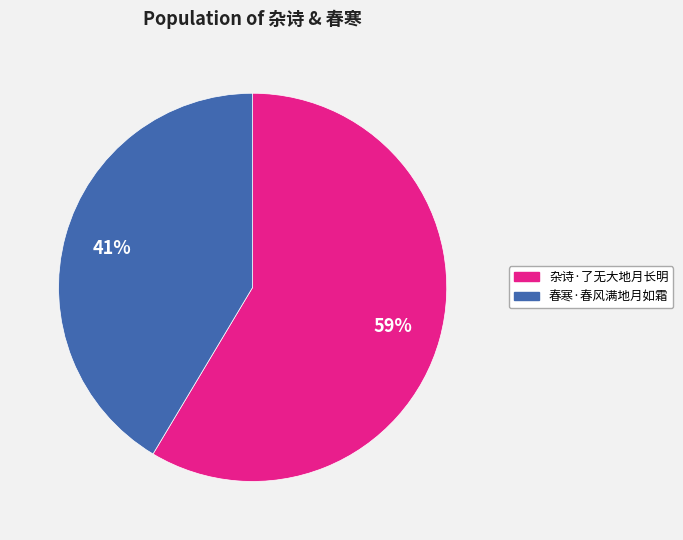

What is the smallest slice in the pie chart?

春寒·春风满地月如霜